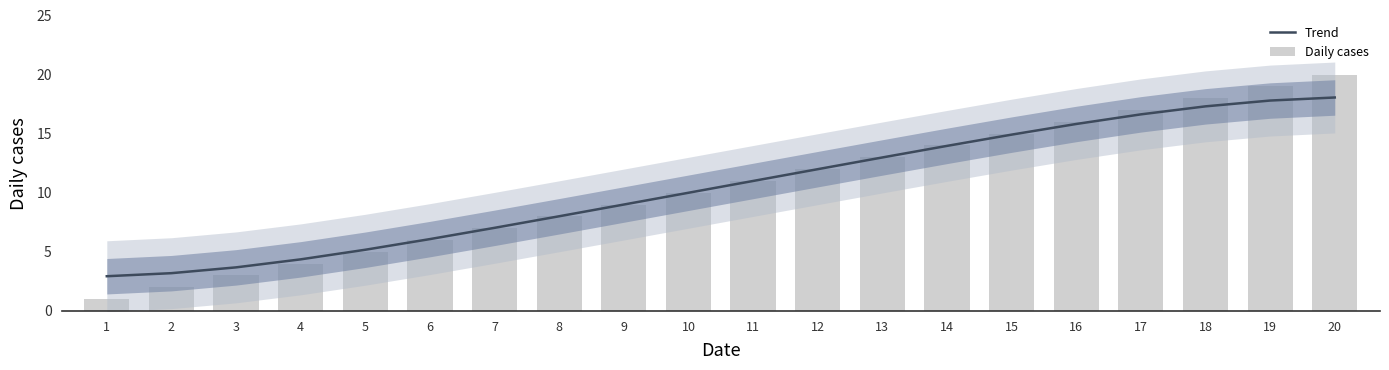

Reading left to right, extract all data points from this chart.

Trend: 2.9	3.2	3.7	4.4	5.2	6.1	7.0	8.0	9.0	10.0	11.0	12.0	13.0	14.0	14.9	15.8	16.6	17.3	17.8	18.1
Daily cases: 1.0	2.0	3.0	4.0	5.0	6.0	7.0	8.0	9.0	10.0	11.0	12.0	13.0	14.0	15.0	16.0	17.0	18.0	19.0	20.0